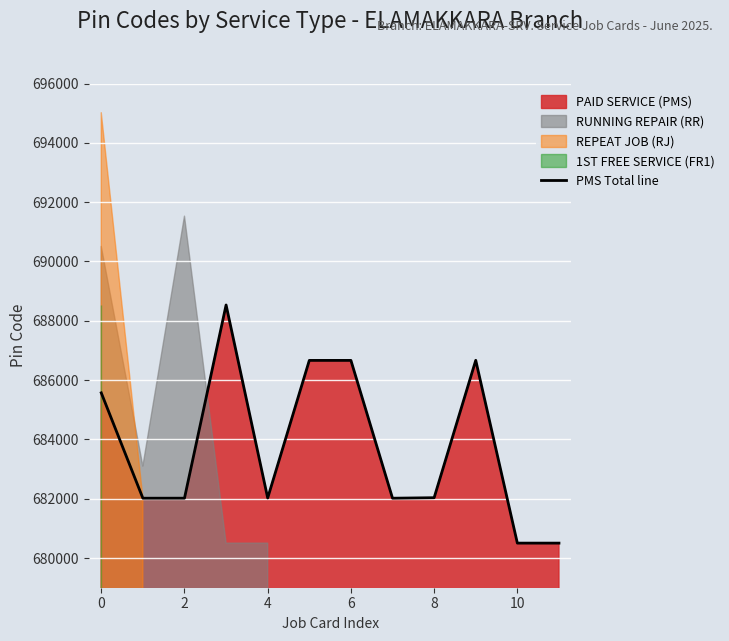

The value of PMS Total line at 6 is 1024375. True or false?

False